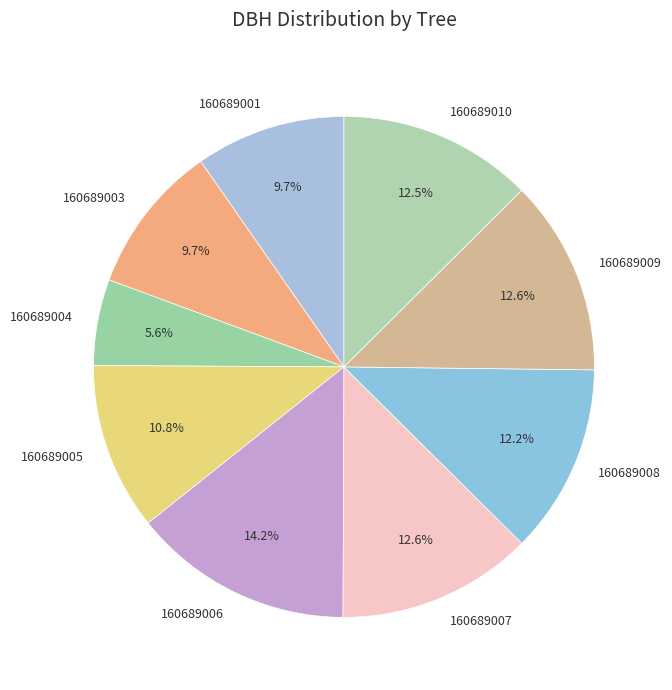

The 160689006 slice represents 5% of the pie. True or false?

False